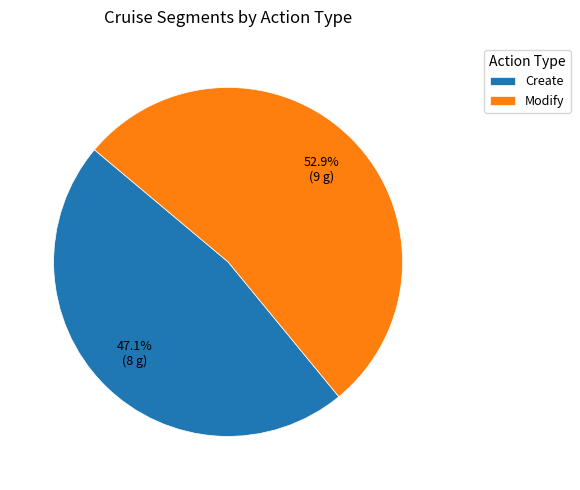

To the nearest percent, what percentage of the pie is Create?

47%